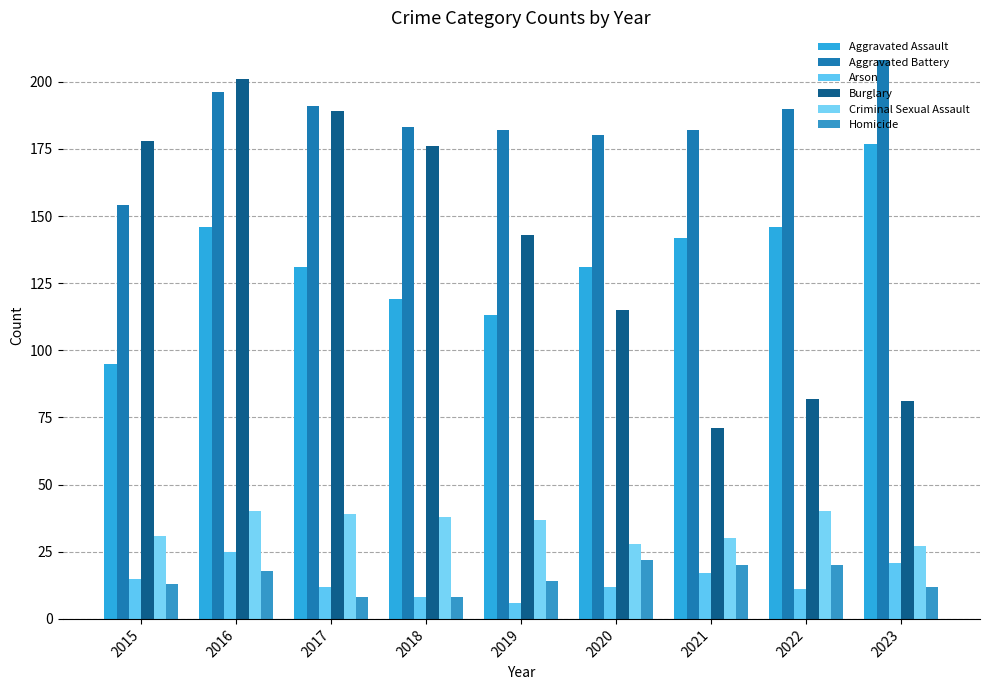

What are all the series names shown in the legend?

Aggravated Assault, Aggravated Battery, Arson, Burglary, Criminal Sexual Assault, Homicide